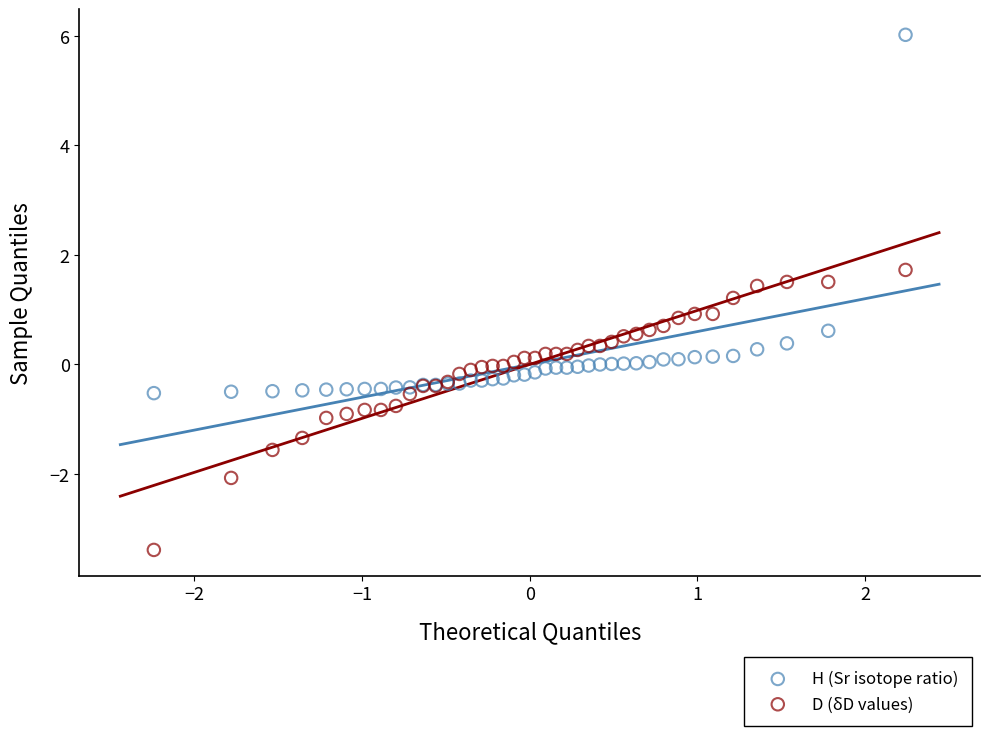

Which series reaches the maximum Y coordinate?

H (Sr isotope ratio)